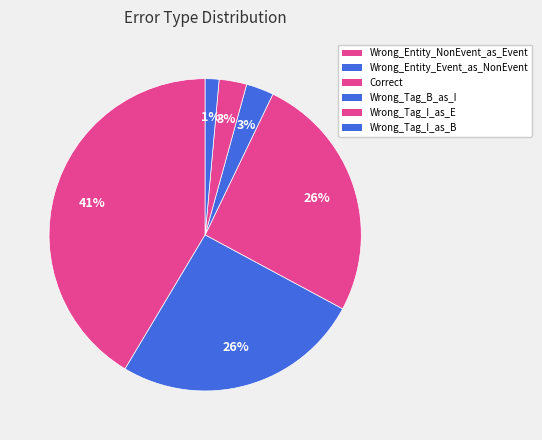

What portion of the pie excludes Wrong_Tag_B_as_I?

97.1%